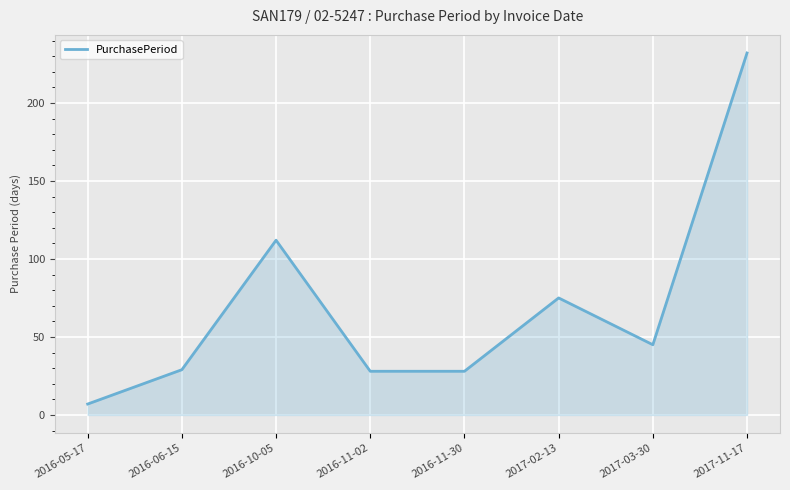

True or false: the data shows 7 at 2016-05-17.

True